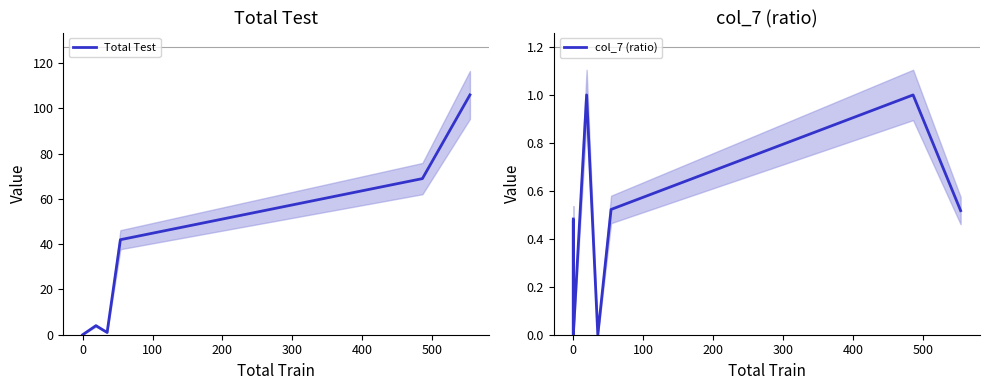

True or false: col_7 (ratio) has more than 1 points higher than both neighbors.

True